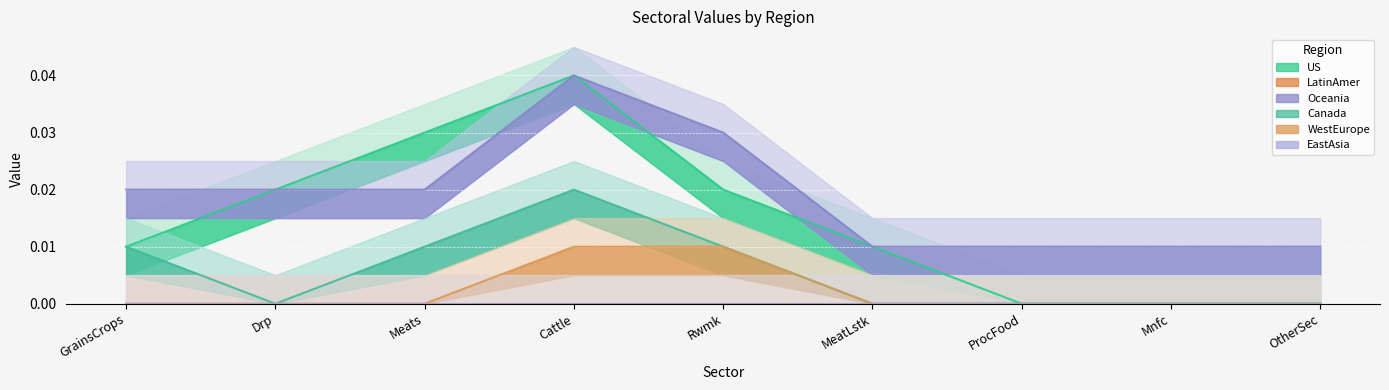

The WestEurope series shows 0.0 at MeatLstk. True or false?

True